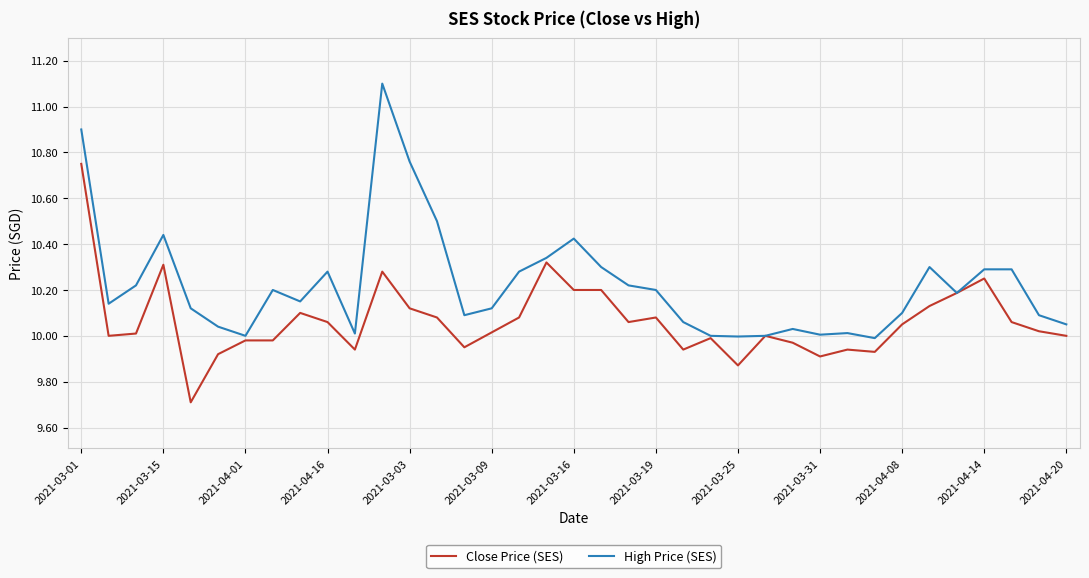

What is the sum of all Close Price (SES) values?

372.4